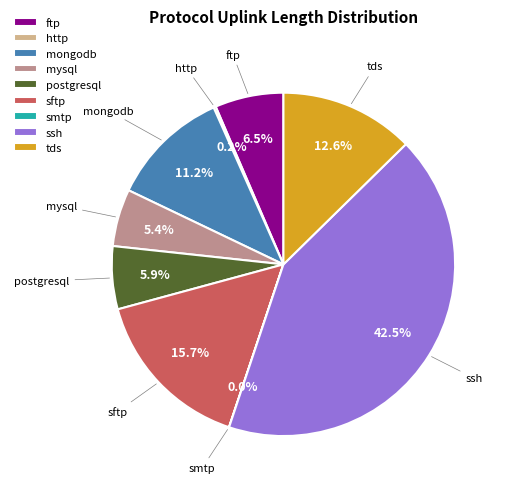

Which category has the biggest portion of the pie?

ssh